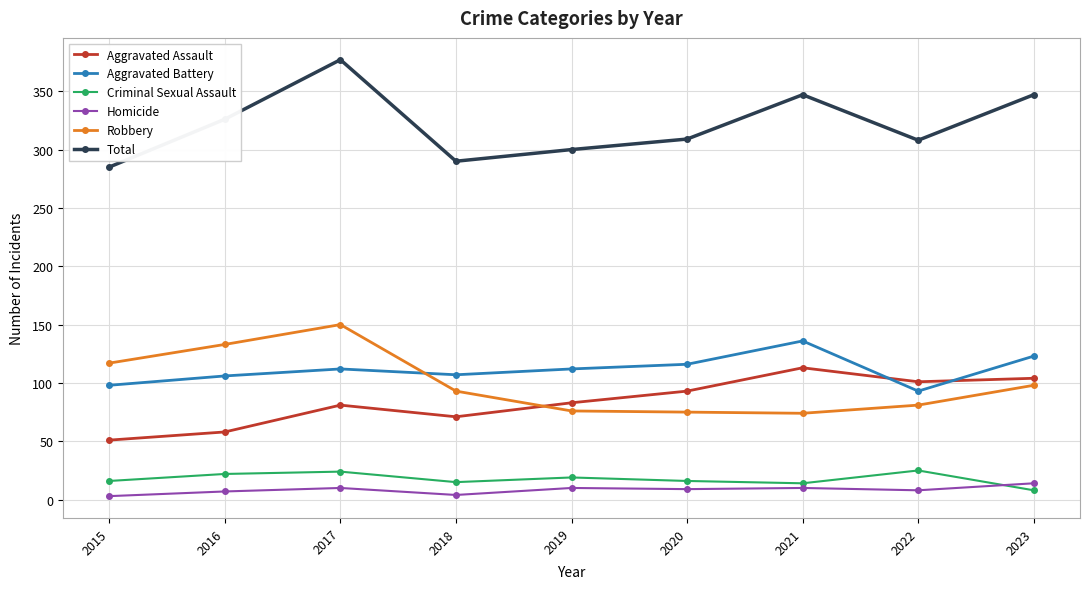

What is the value of the Robbery point at the 4th from the left?

93